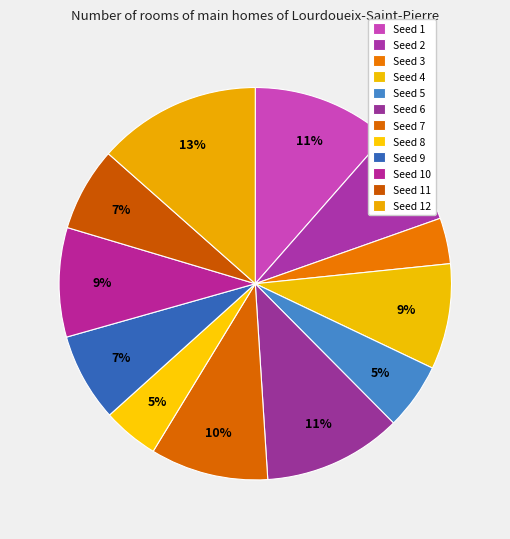

Count the number of slices in the pie.

12